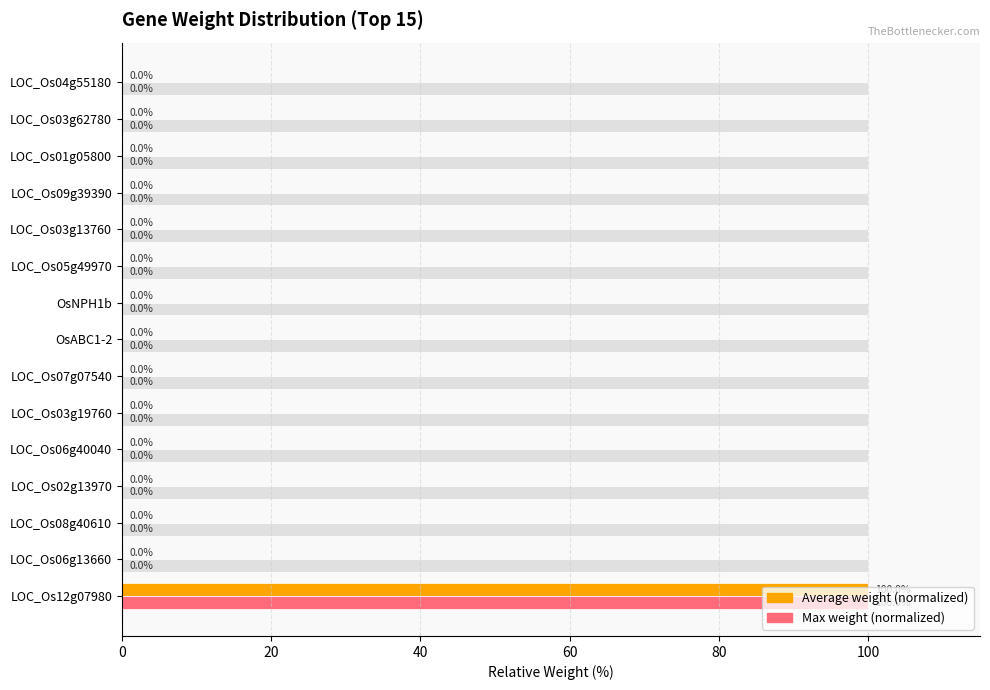

What is the maximum value shown in the chart?

100.0